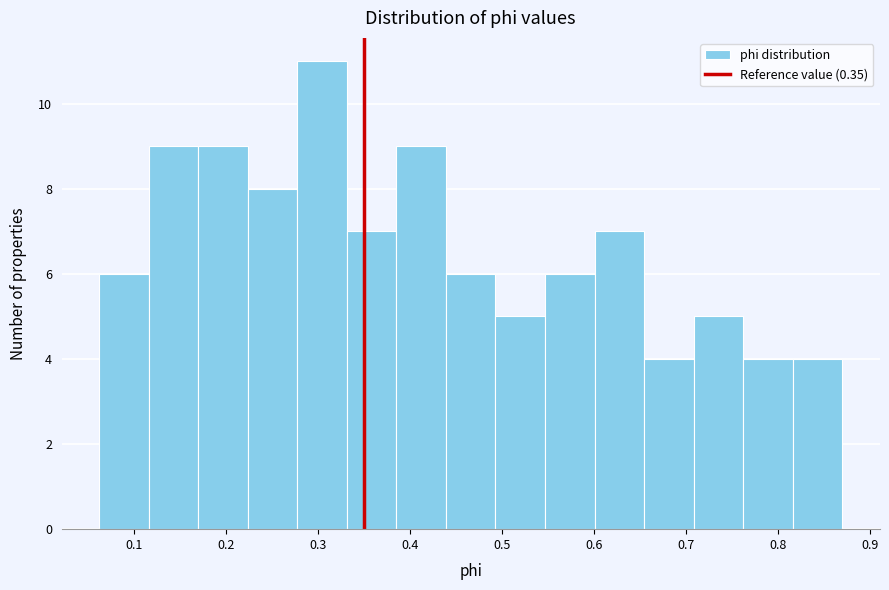

Over which range of the x-axis is the bar tallest?

0.28 to 0.33